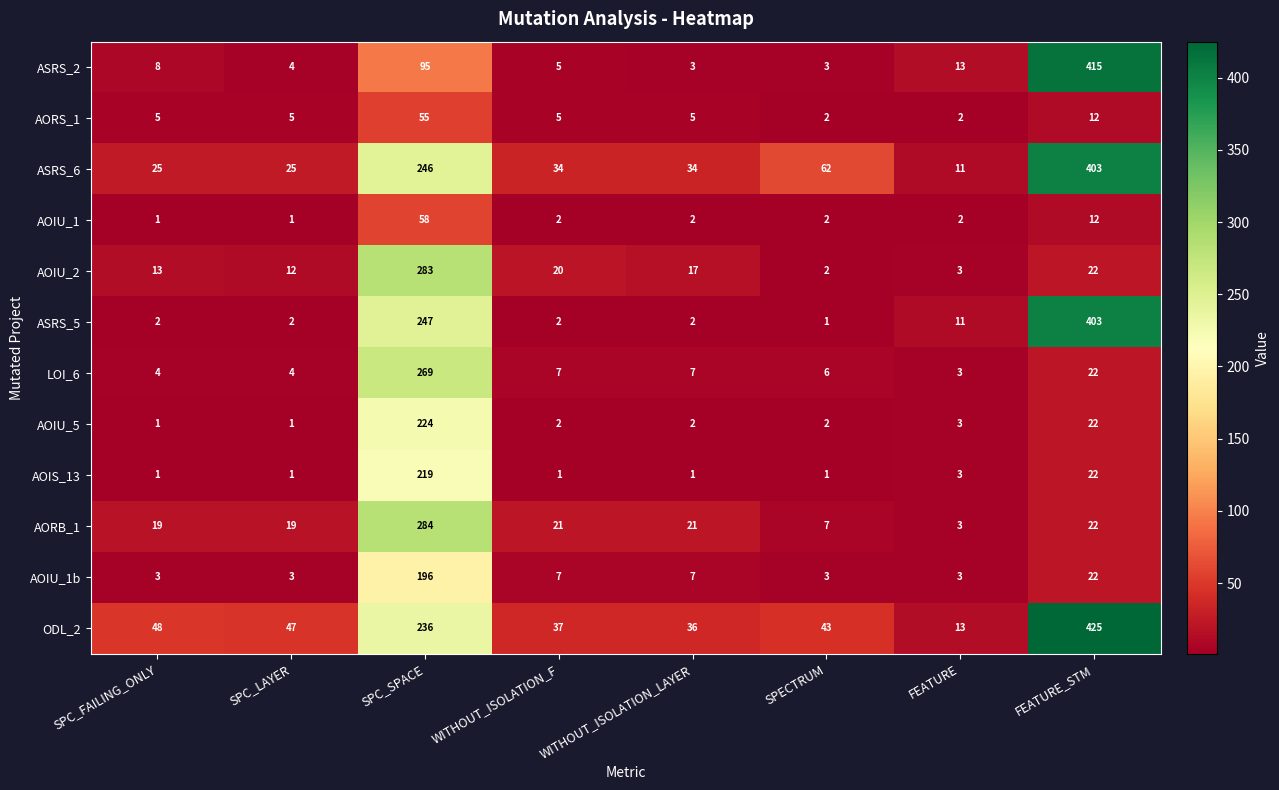

At which category is the sum across all series the highest?

SPC_SPACE